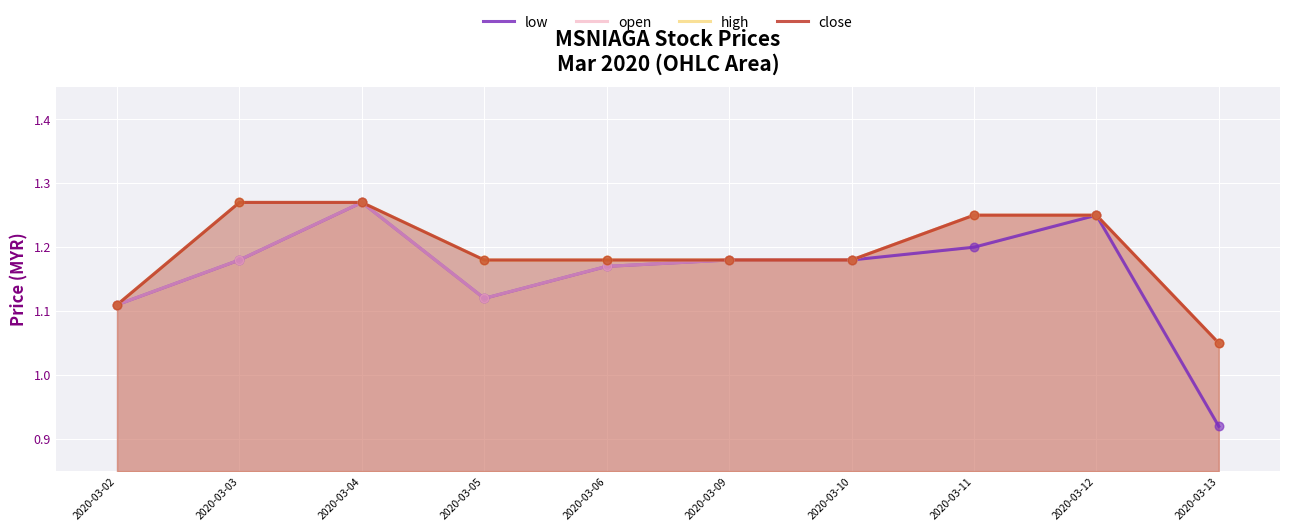

Which series has the largest Y range (max minus min)?

low